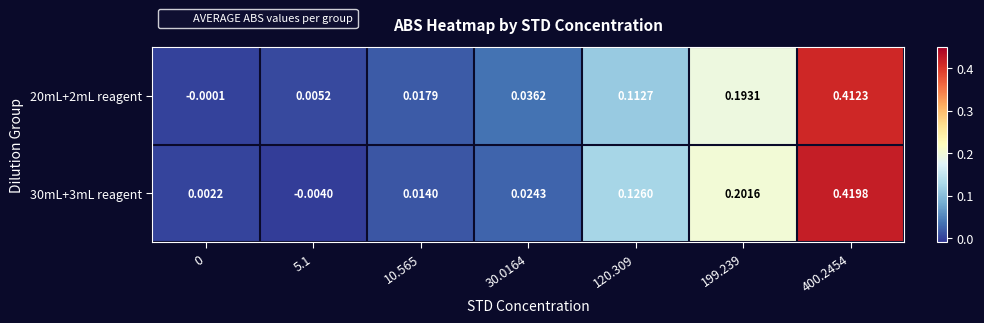

Which label corresponds to the largest value in the chart?

400.2454